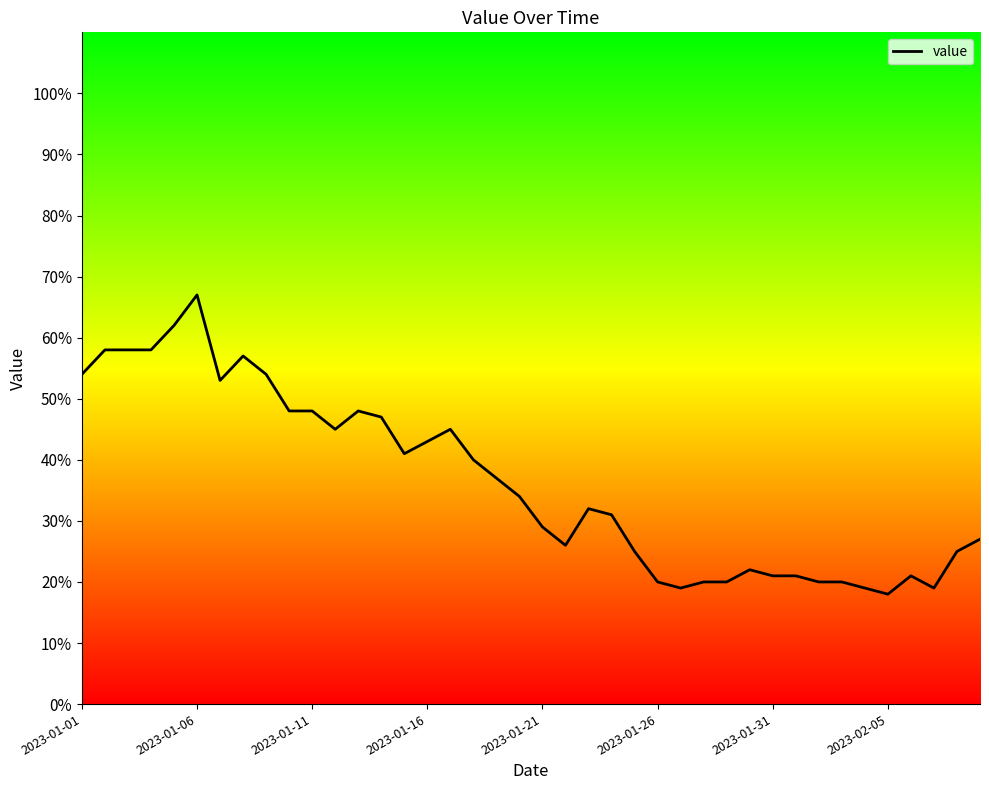

What is the smallest value displayed?

18